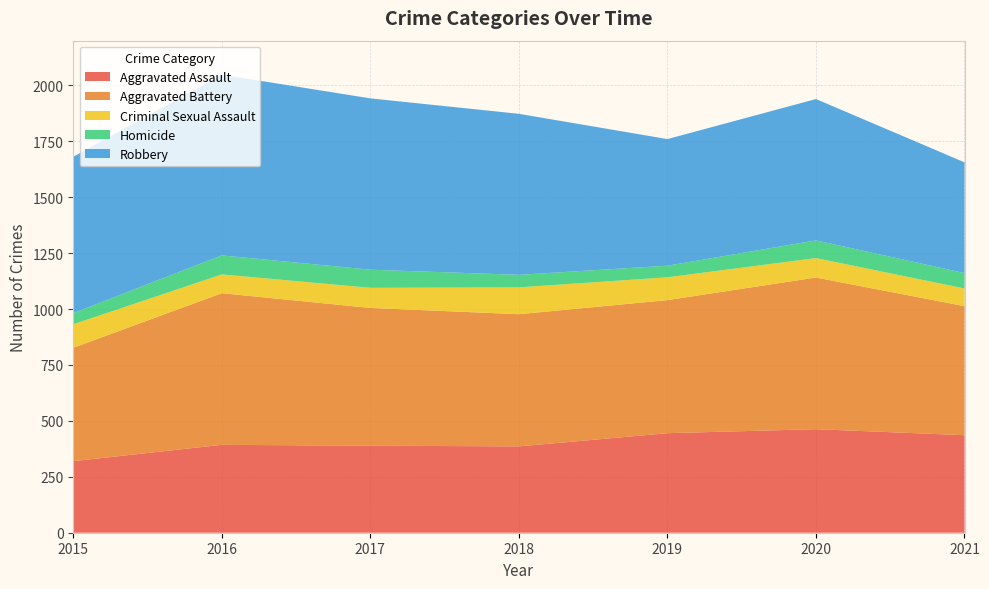

Reading left to right, extract all data points from this chart.

Aggravated Assault: 320	393	389	386	445	463	436
Aggravated Battery: 507	678	616	591	595	678	577
Criminal Sexual Assault: 105	84	90	120	102	87	79
Homicide: 50	85	81	56	52	79	69
Robbery: 699	808	766	720	566	632	495